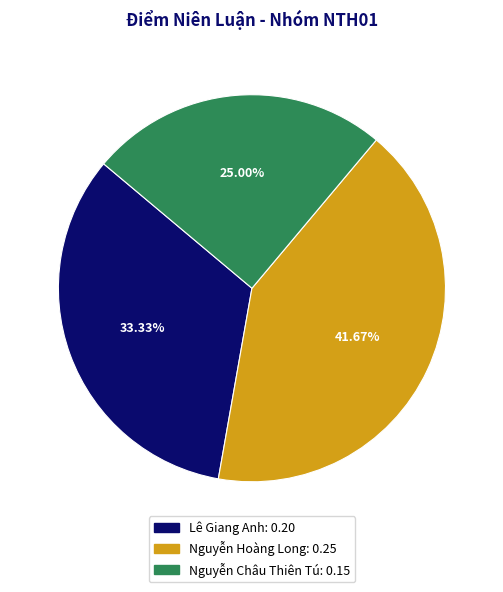

To the nearest percent, what is the combined percentage of Nguyễn Hoàng Long and Lê Giang Anh?

75%